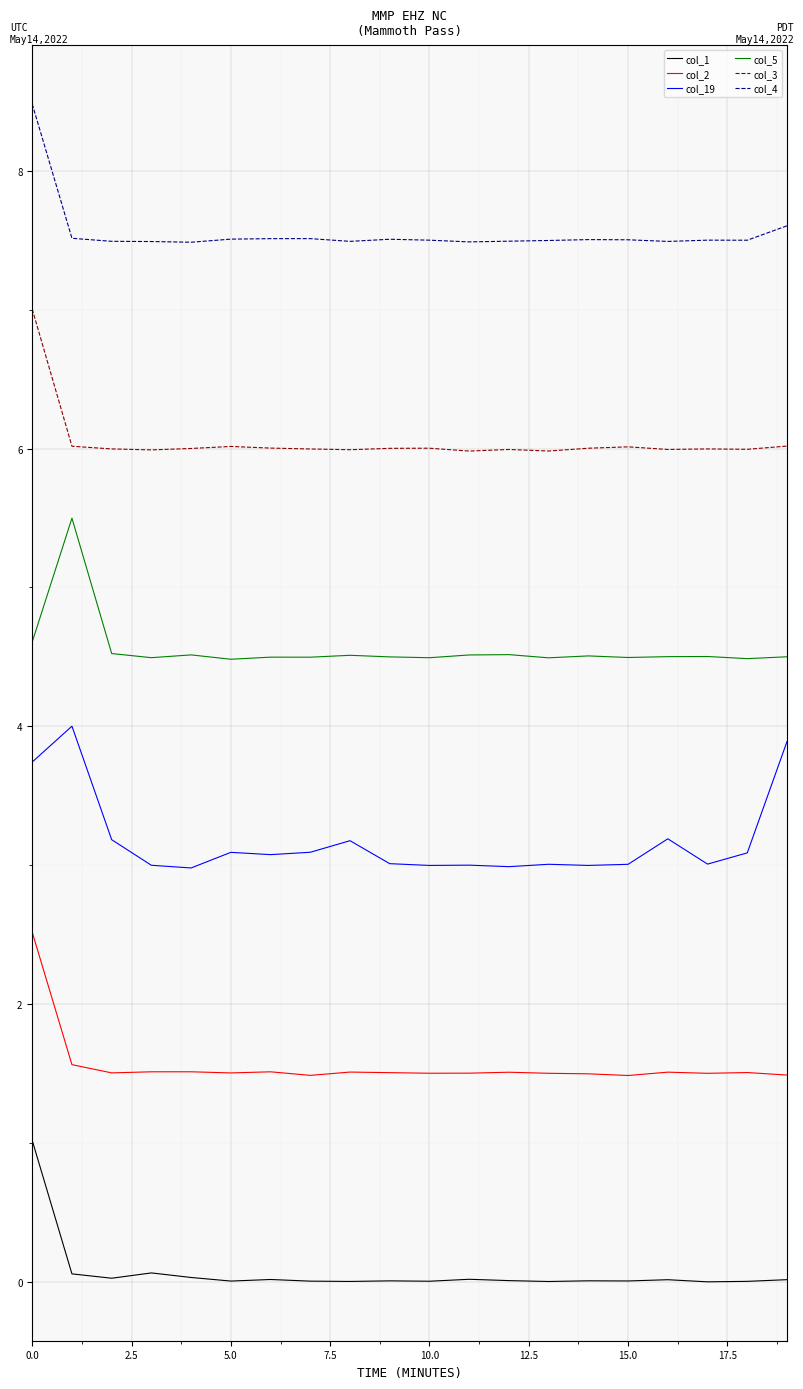

True or false: col_5 and col_1 cross at least once.

False